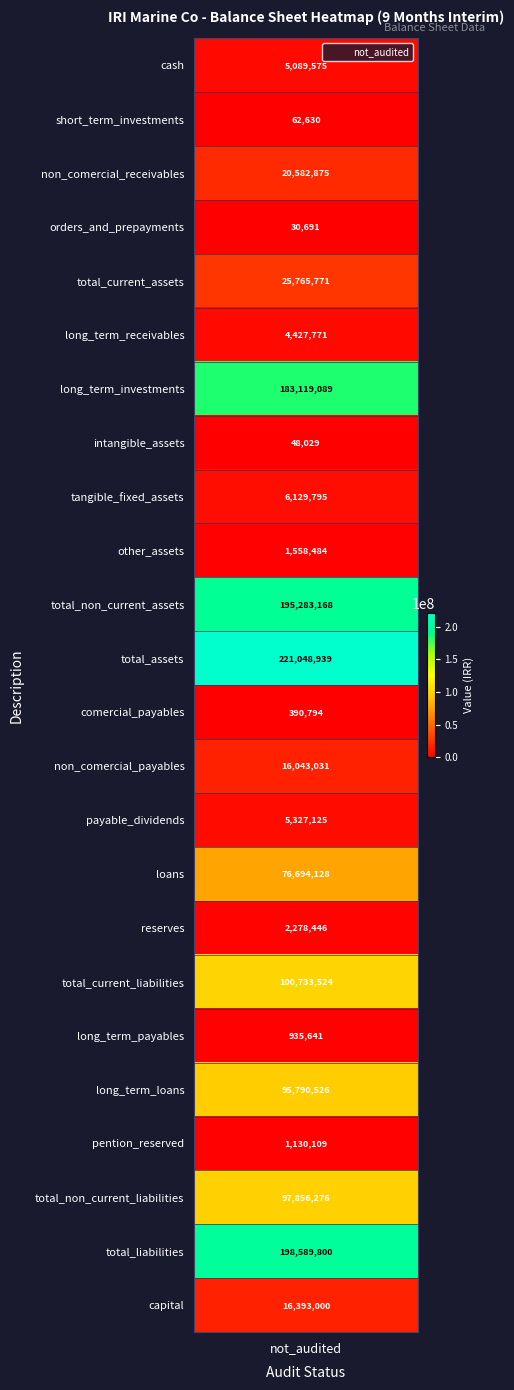

List the labels in order of value, smallest first.

orders_and_prepayments, intangible_assets, short_term_investments, comercial_payables, long_term_payables, pention_reserved, other_assets, reserves, long_term_receivables, cash, payable_dividends, tangible_fixed_assets, non_comercial_payables, capital, non_comercial_receivables, total_current_assets, loans, long_term_loans, total_non_current_liabilities, total_current_liabilities, long_term_investments, total_non_current_assets, total_liabilities, total_assets